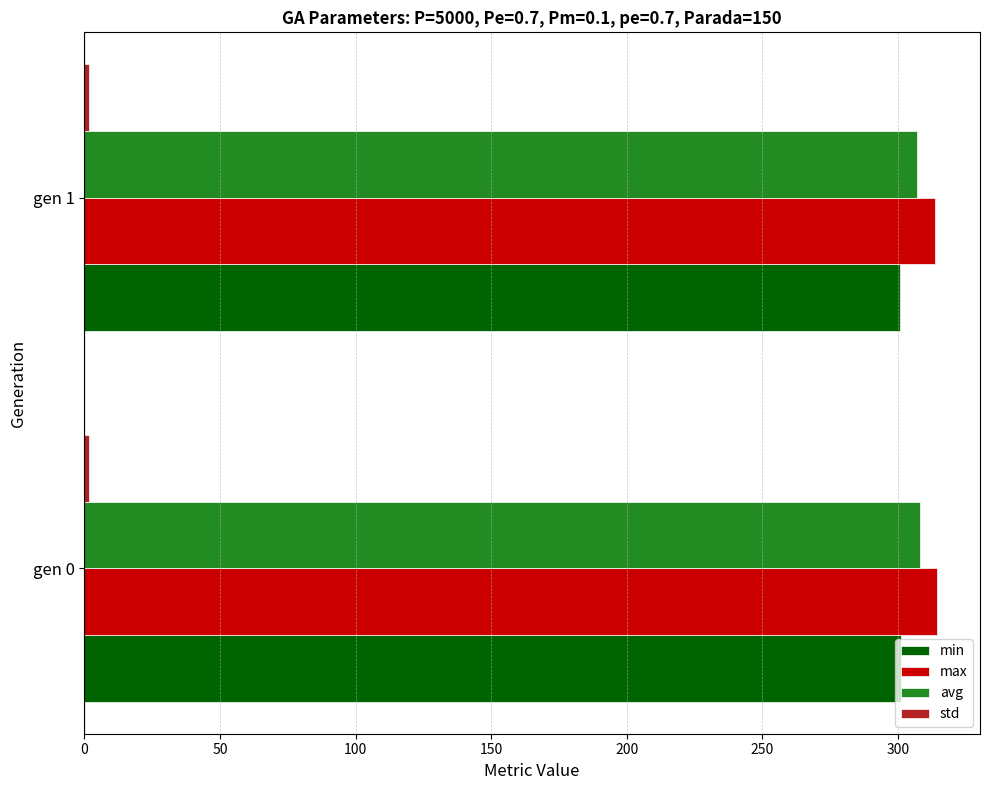

What is the sum of all avg values?

615.3